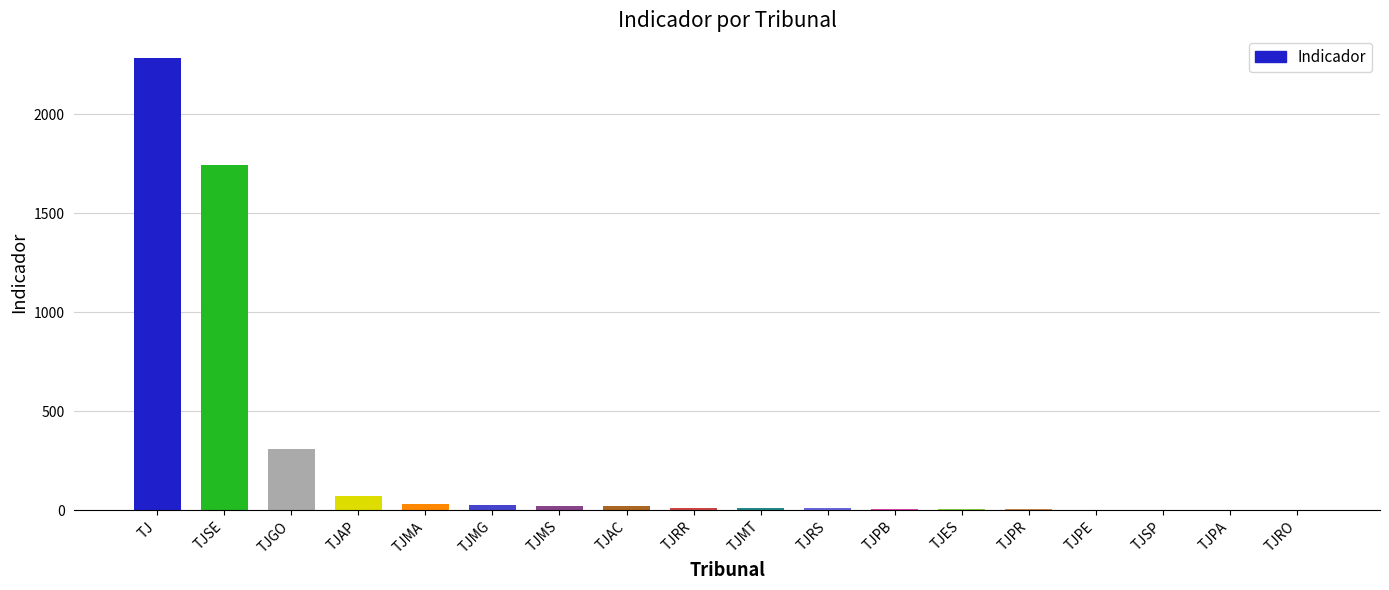

How many categories are shown in the chart?

18